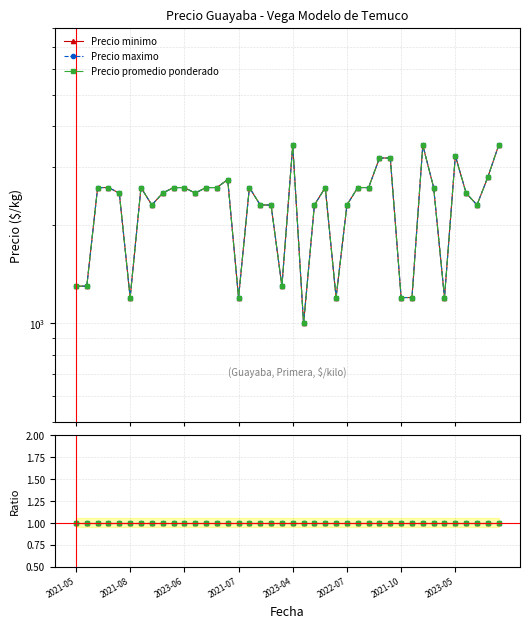

Rank the series at 2023-05-29 from lowest to highest value.

Precio minimo, Precio maximo, Precio promedio ponderado